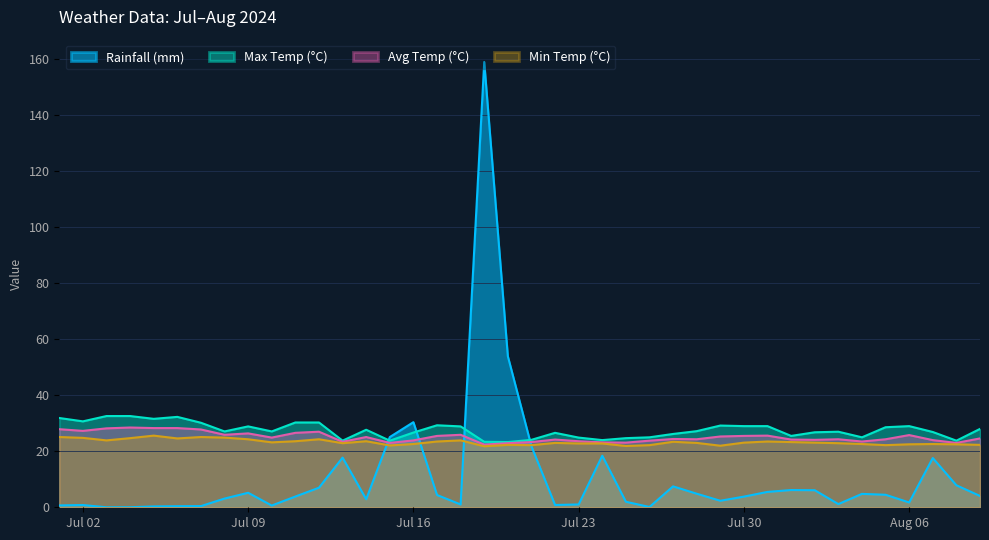

At which category is the sum across all series the highest?

2024-07-19